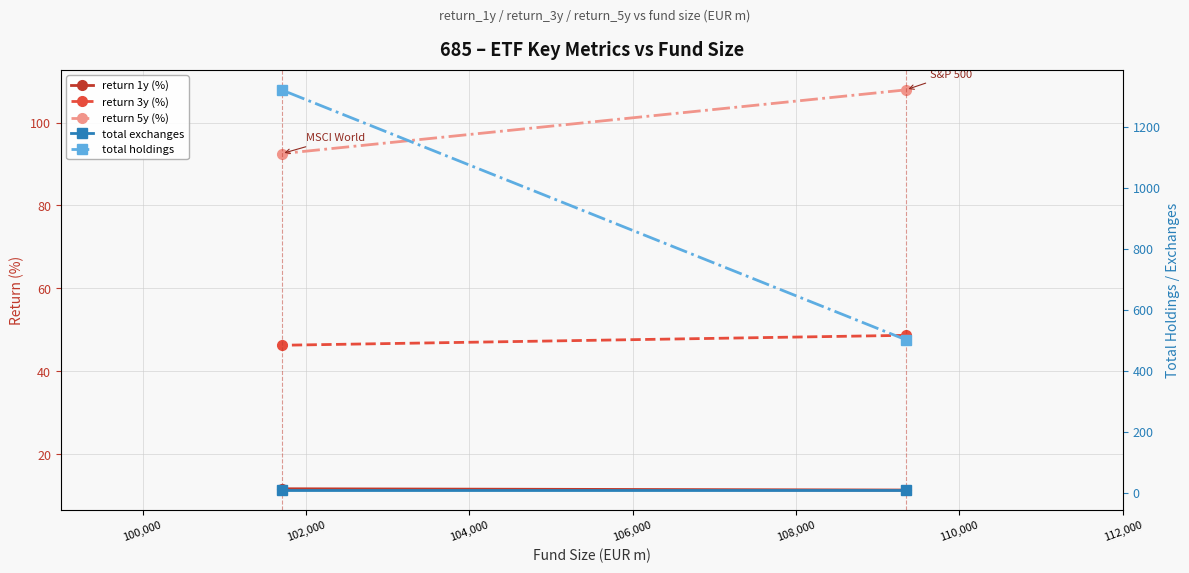

Is the value of total exchanges at 100,000 greater than the value of total holdings at 98,000?

No